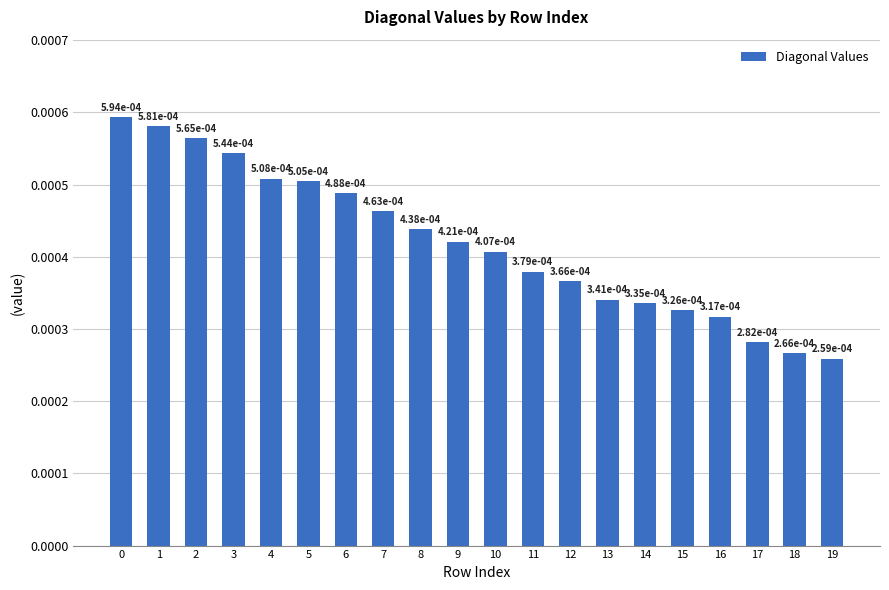

Where is the data nearest to the value 0?

19